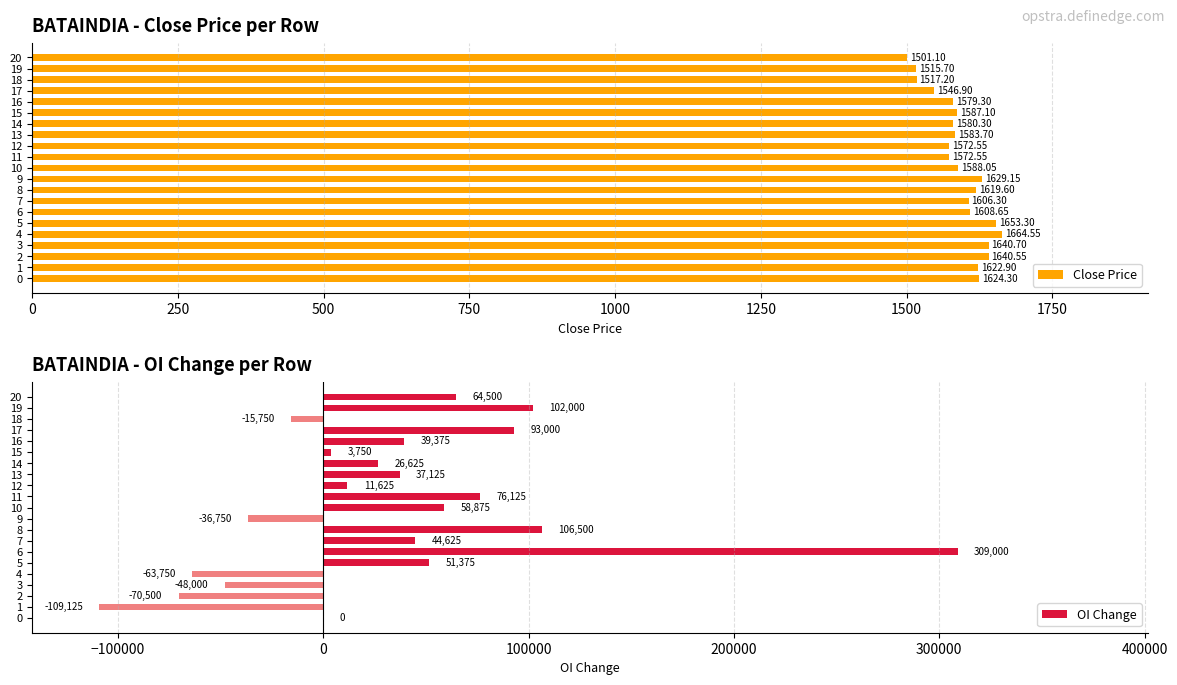

What is the sum of the Close Price values at 13 and 5?

3237.0